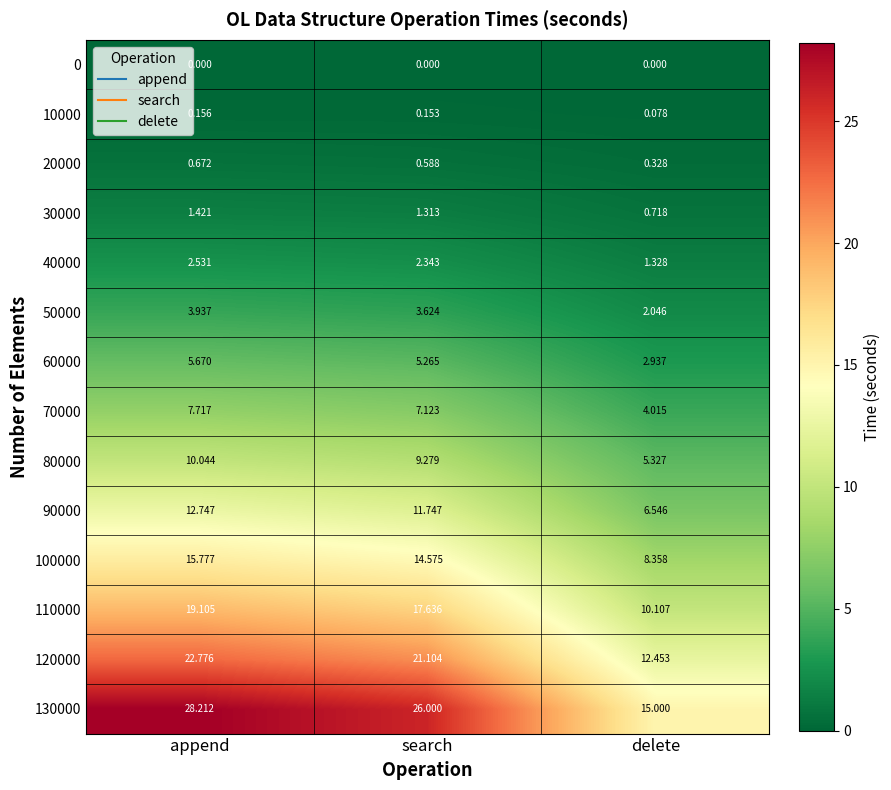

At delete, list the series in order from largest to smallest.

130000, 120000, 110000, 100000, 90000, 80000, 70000, 60000, 50000, 40000, 30000, 20000, 10000, 0